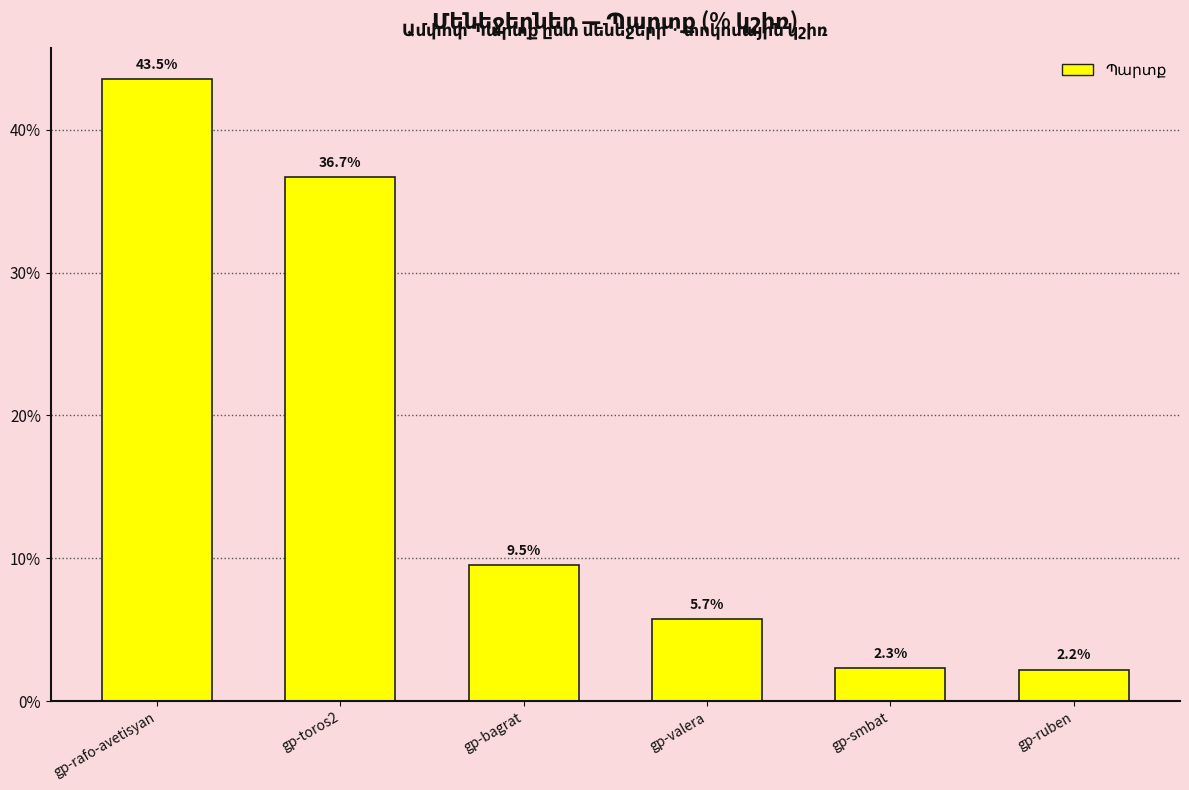

True or false: the data shows 43.5 at gp-rafo-avetisyan.

True